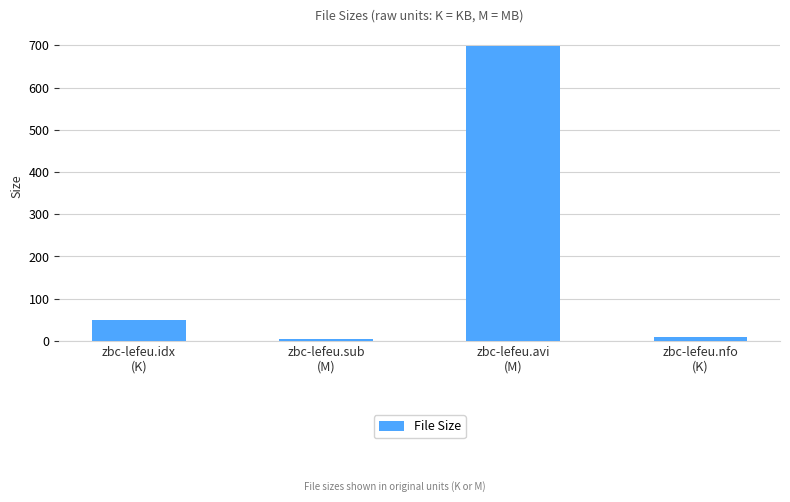

Which category has the highest value across all series?

zbc-lefeu.avi
(M)